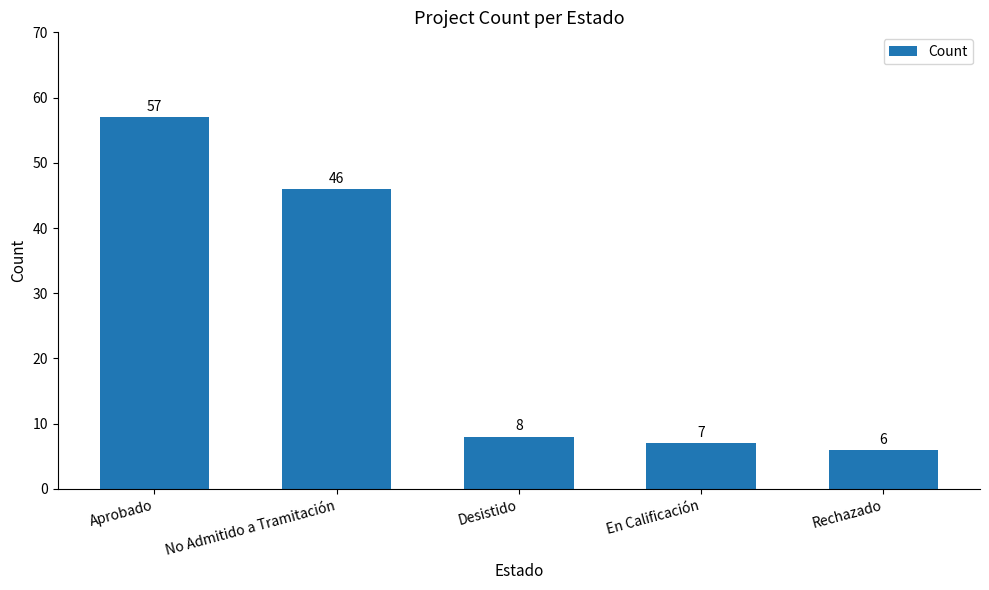

Rank the categories by value from highest to lowest.

Aprobado, No Admitido a Tramitación, Desistido, En Calificación, Rechazado